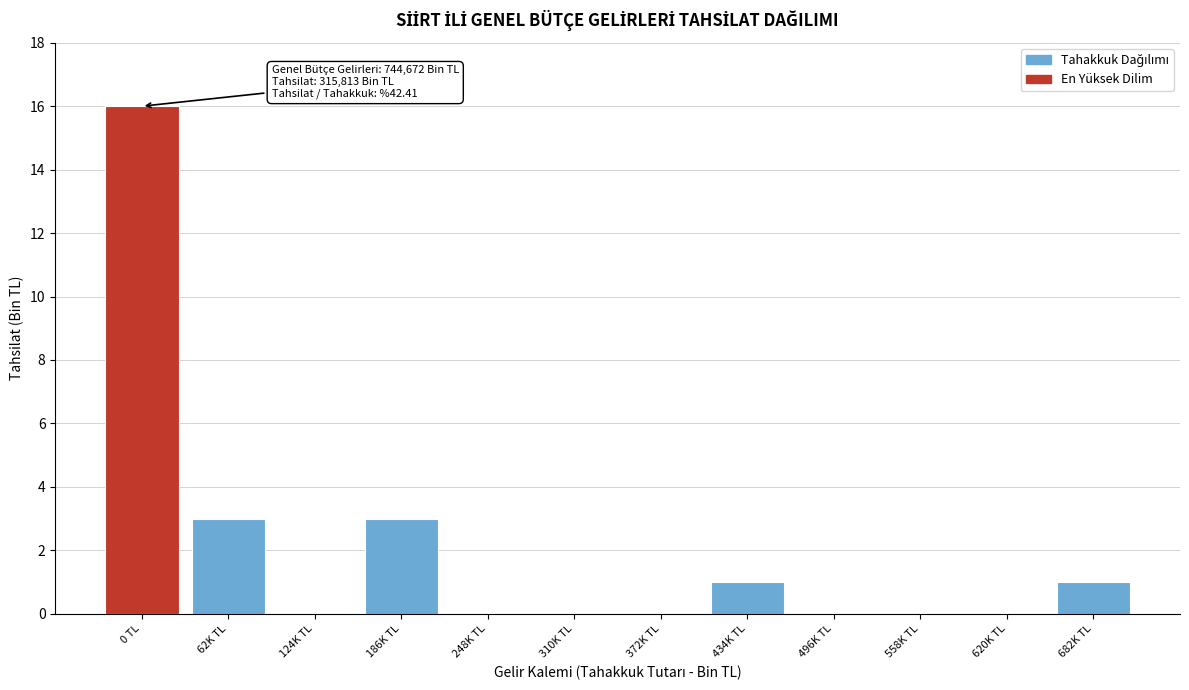

Reading left to right, transcribe all the data shown in this chart.

0 TL=16	62K TL=3	124K TL=0	186K TL=3	248K TL=0	310K TL=0	372K TL=0	434K TL=1	496K TL=0	558K TL=0	620K TL=0	682K TL=1